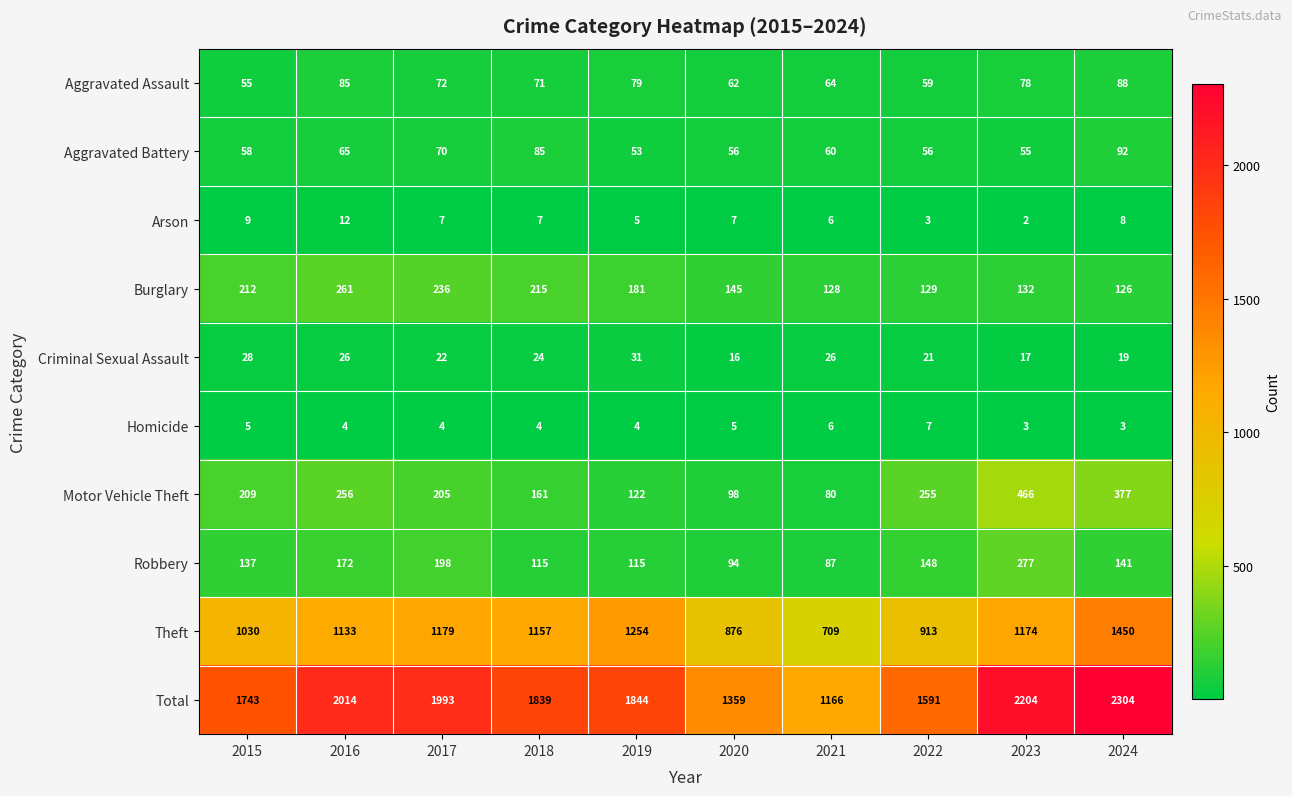

How many values in the Theft series are below 1157?

5